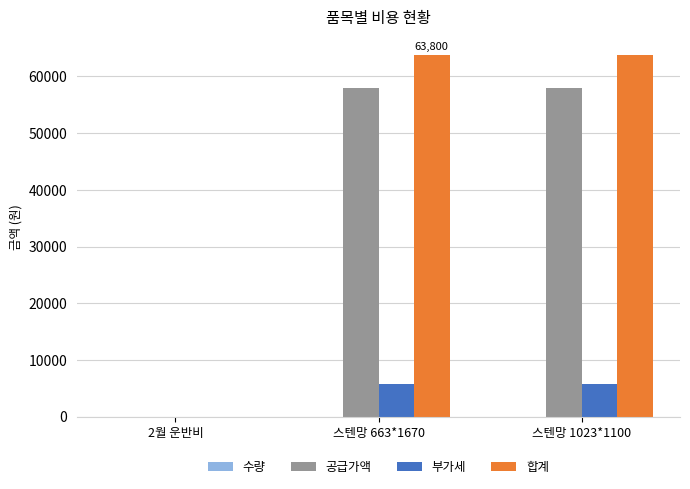

What is the sum of all 합계 values?

127600